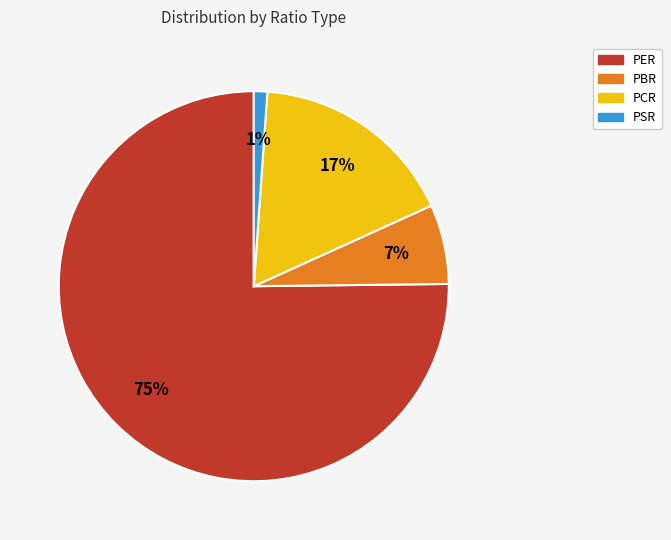

To the nearest percent, what percentage of the pie is PSR?

1%